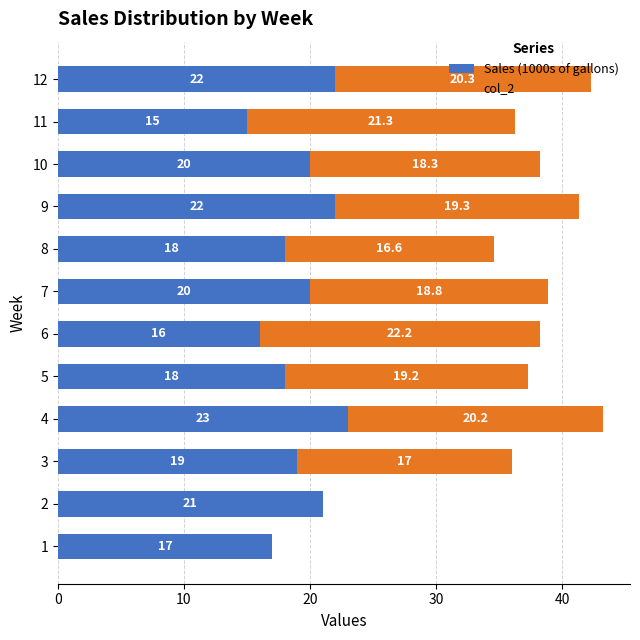

What is the total value across all series at 3?

36.0